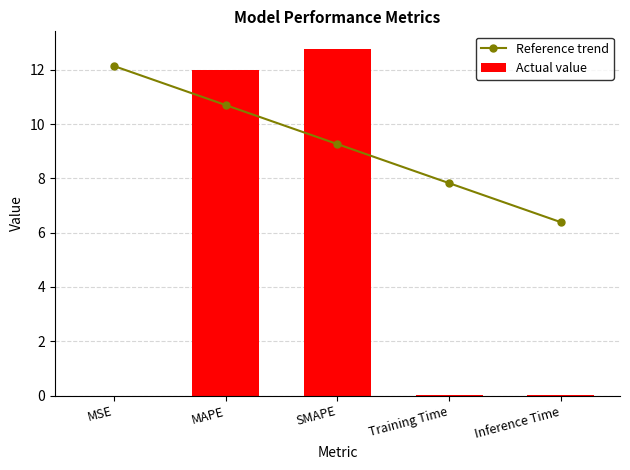

At how many categories does at least one series exceed 1?

5